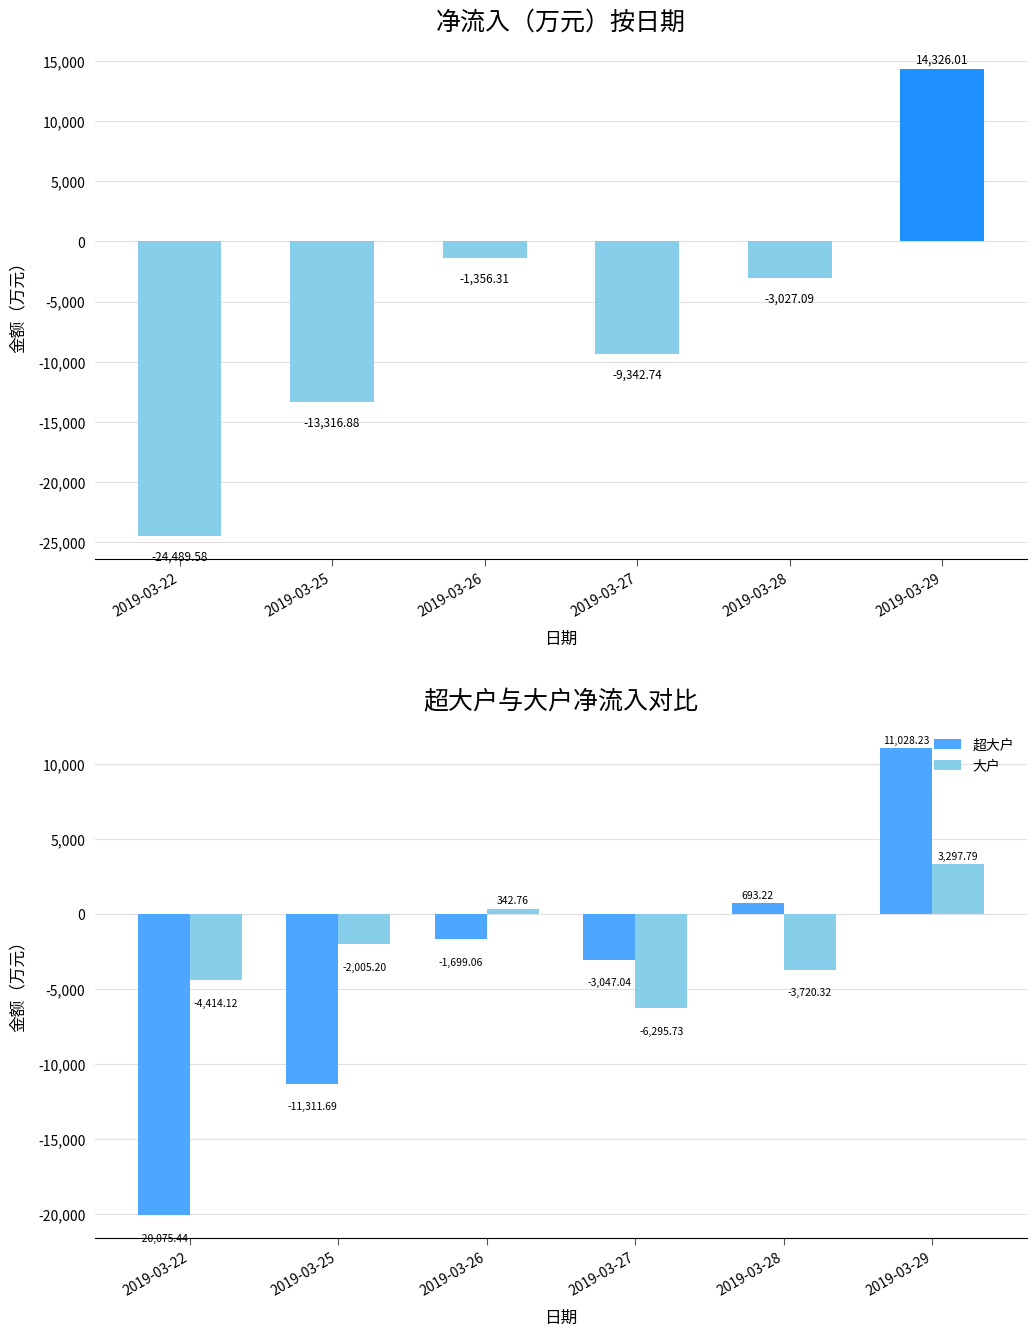

Which category has the lowest value across all series?

2019-03-22